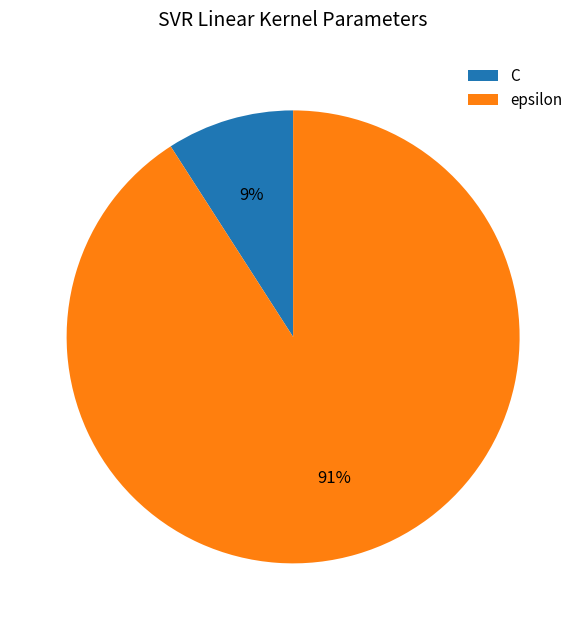

Which has a higher value, C or epsilon?

epsilon